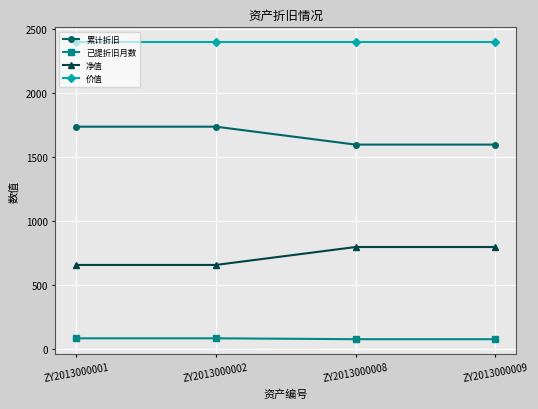

Is the value of 价值 at ZY2013000008 greater than the value of 净值 at ZY2013000008?

Yes